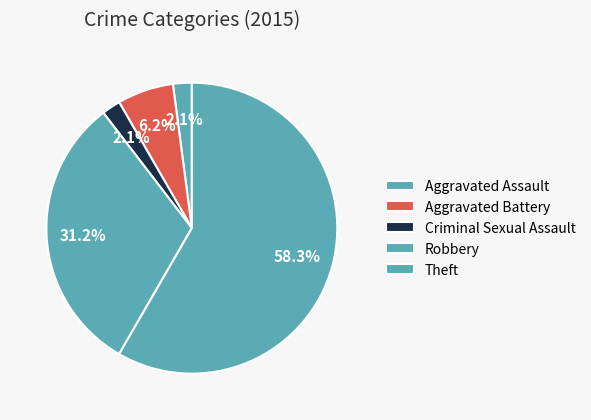

To the nearest percent, what is the difference between the largest and smallest slice percentages?

56%